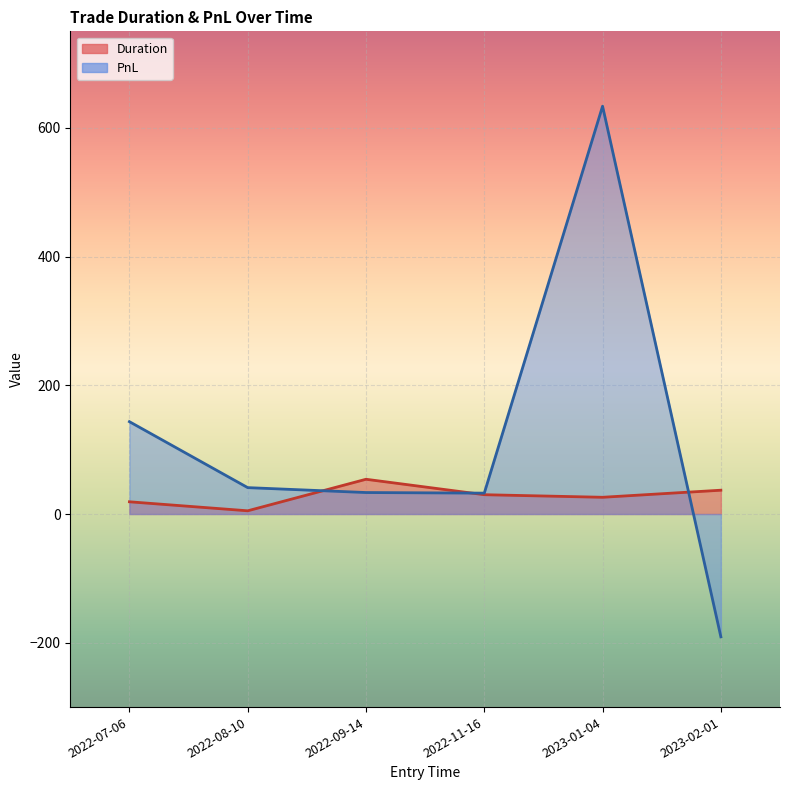

At which label does Duration reach its peak?

2022-09-14